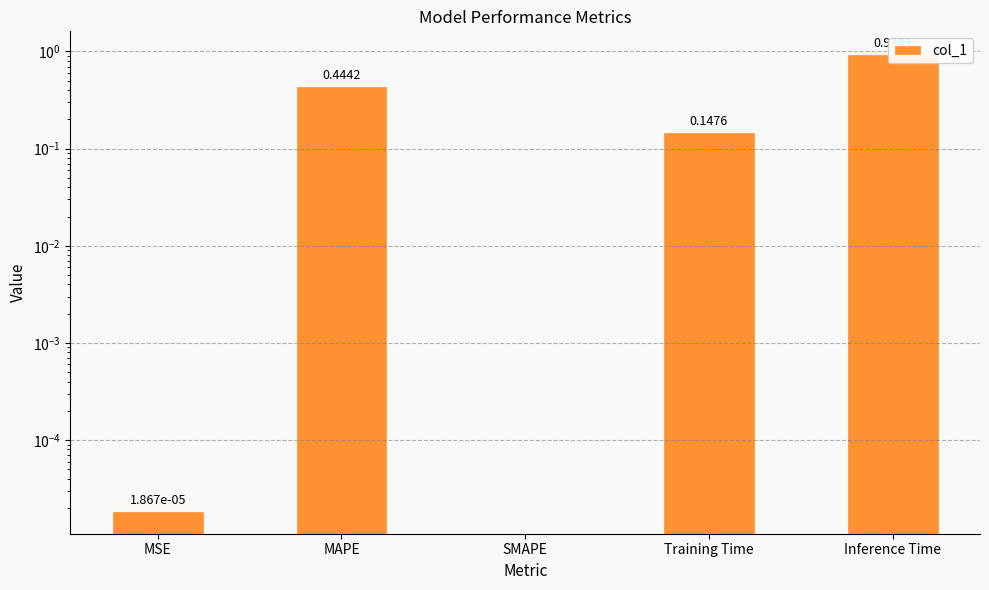

Which has a higher value, SMAPE or MSE?

MSE